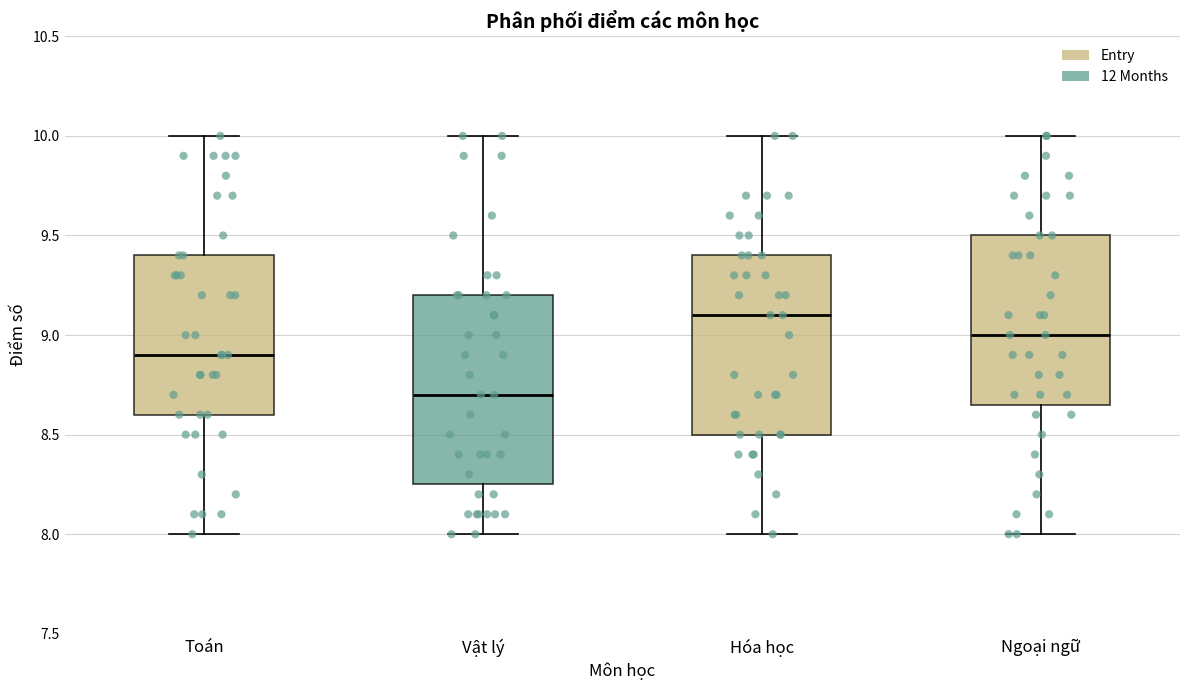

Where does the lower whisker of the box for Vật lý end on the y-axis? The values are not printed on the chart, so give them approximately, as read against the axis.

8.00